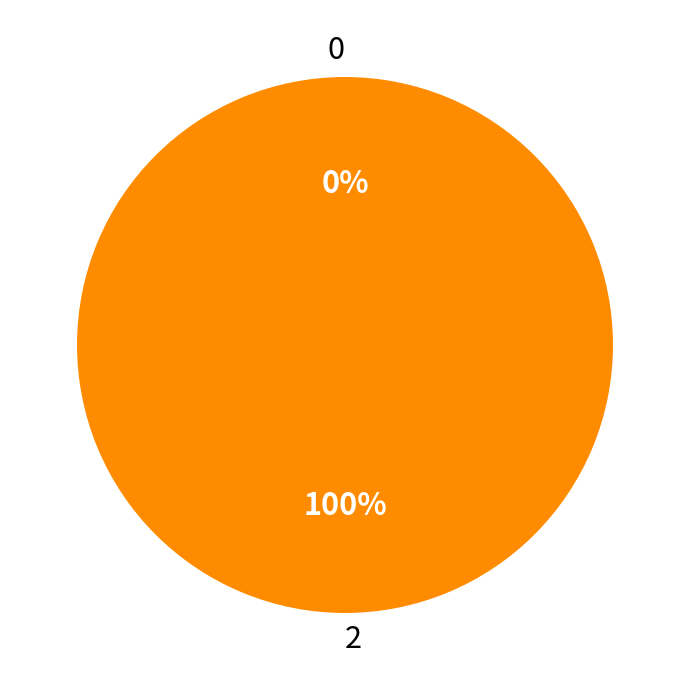

To the nearest percent, what is the difference between the largest and smallest slice percentages?

100%